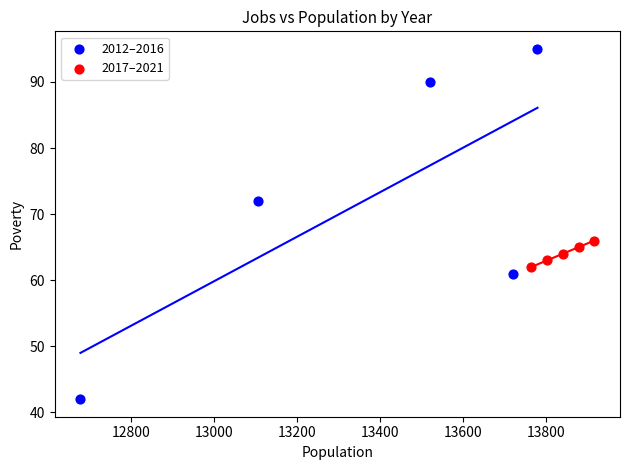

Which series has the largest Y range (max minus min)?

2012–2016